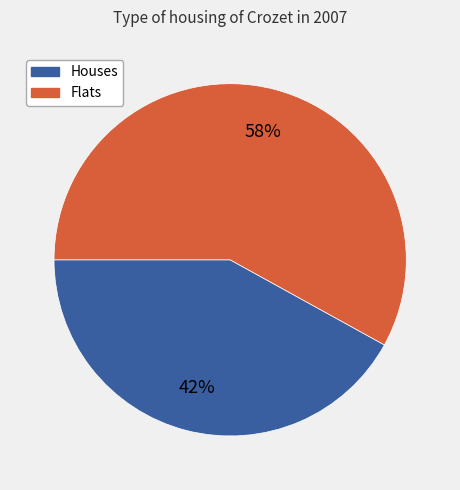

Is there any slice that represents more than half of the pie?

Yes